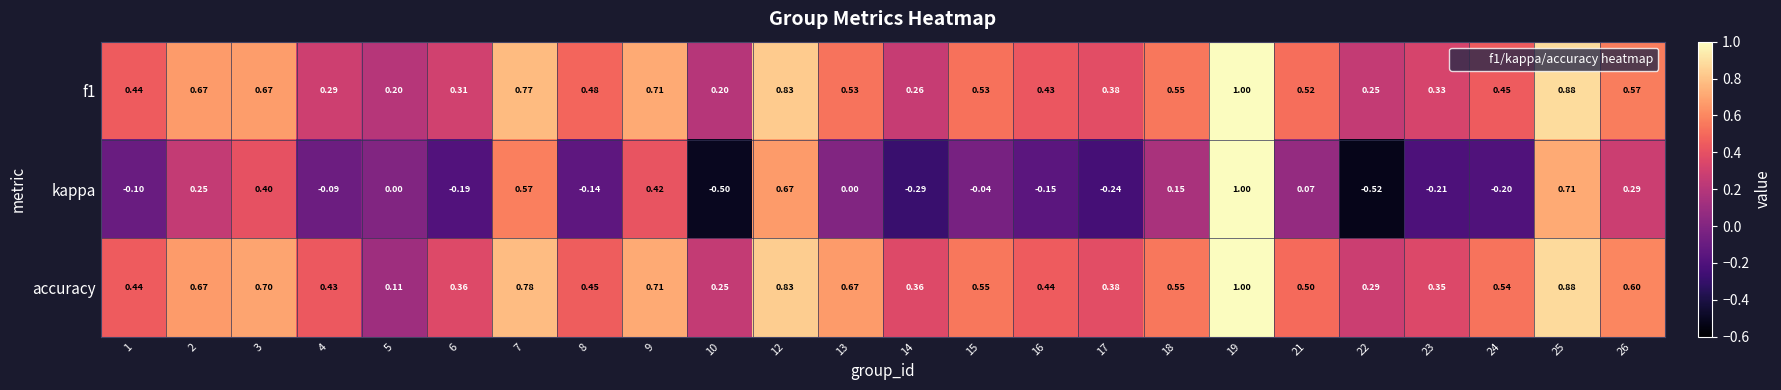

Count the number of data series in this chart.

3